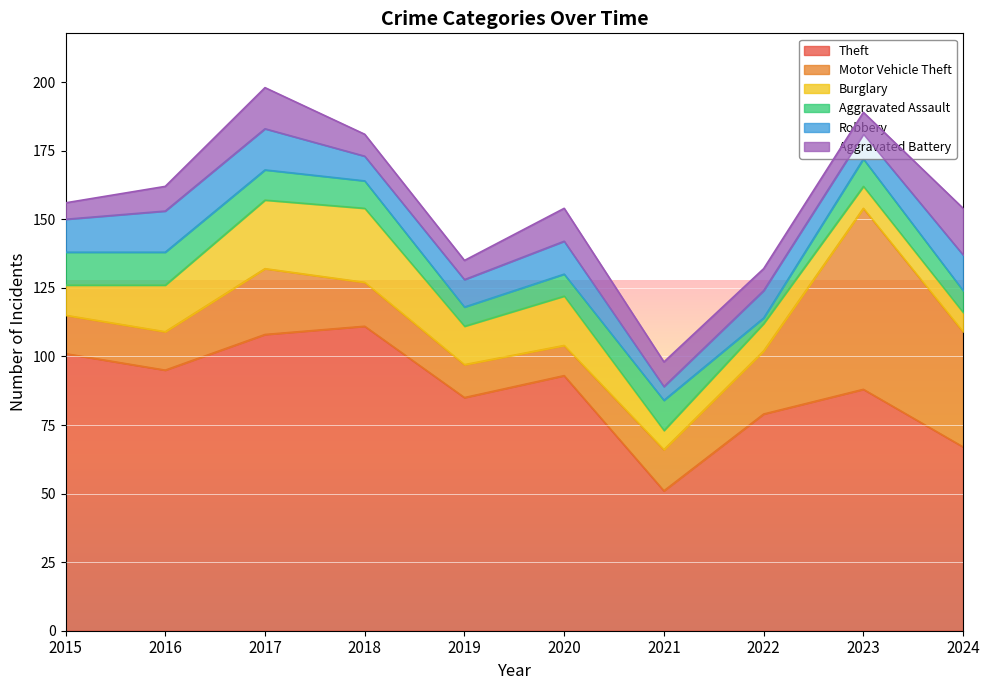

Which category has the highest value across all series?

2018